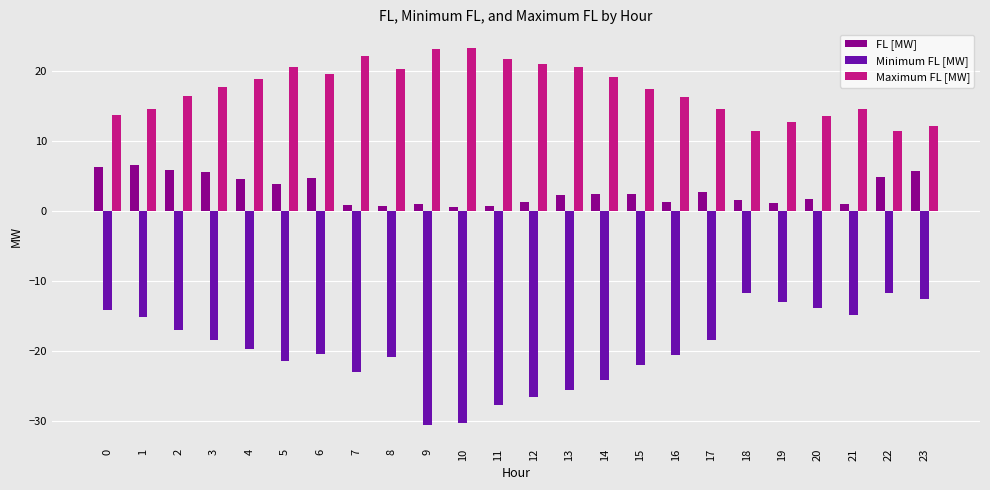

Which series changed the most between 2 and 9?

Minimum FL [MW]